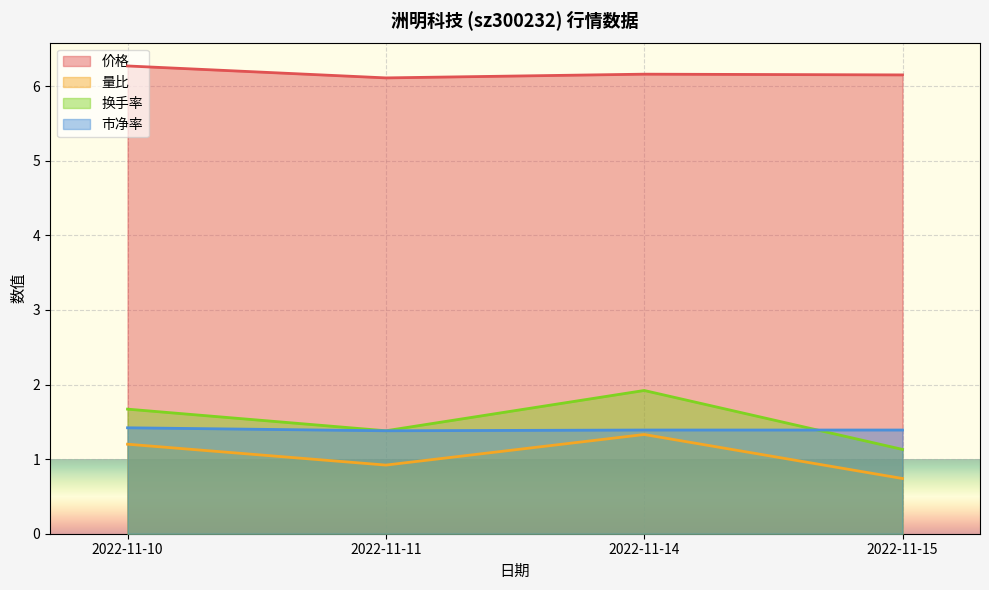

True or false: 价格 and 换手率 cross at least once.

False